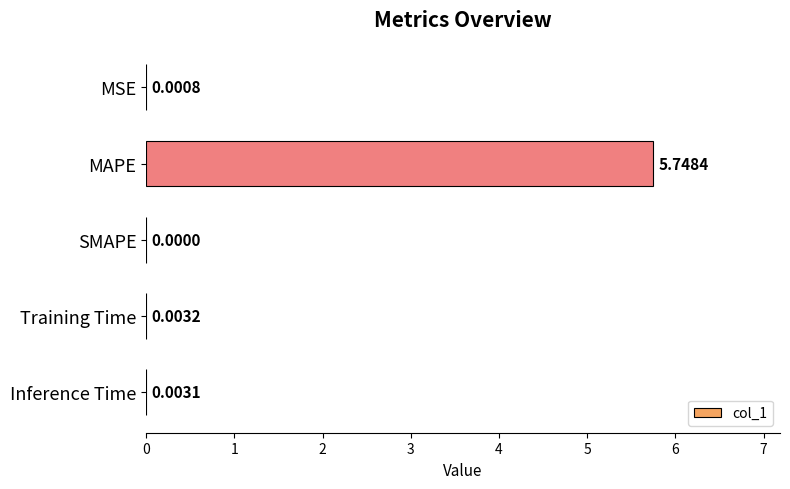

At which label is the value closest to 2?

Training Time